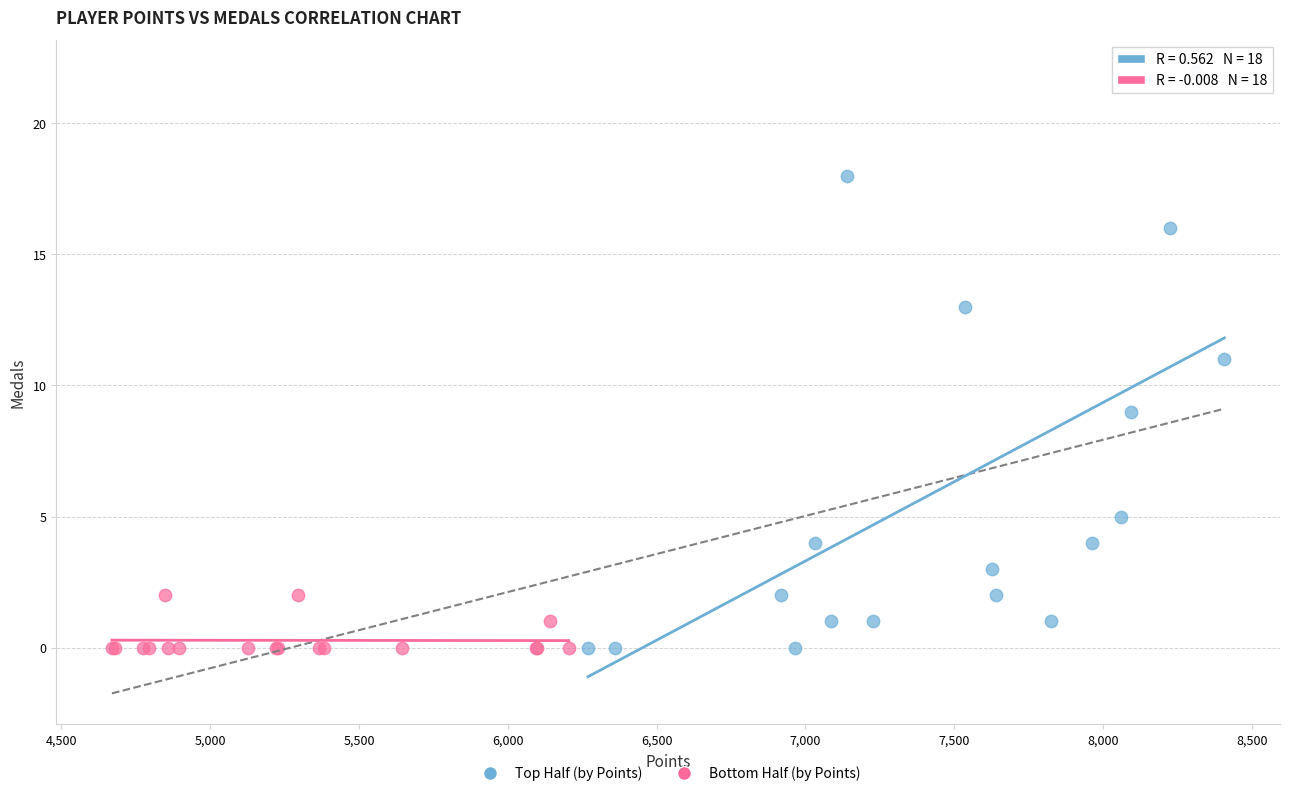

What are all the series names shown in the legend?

Top Half (by Points), Bottom Half (by Points)